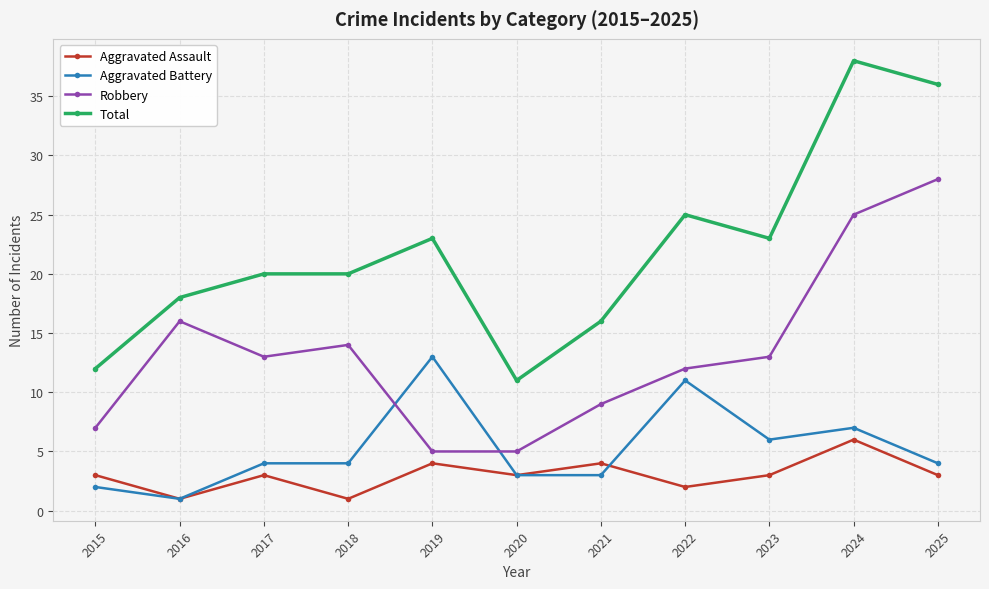

Reading left to right, list all the values displayed in this chart.

Aggravated Assault: 3	1	3	1	4	3	4	2	3	6	3
Aggravated Battery: 2	1	4	4	13	3	3	11	6	7	4
Robbery: 7	16	13	14	5	5	9	12	13	25	28
Total: 12	18	20	20	23	11	16	25	23	38	36